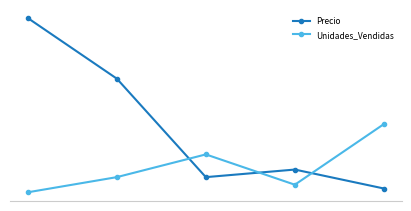

Which series has the widest spread of values?

Precio